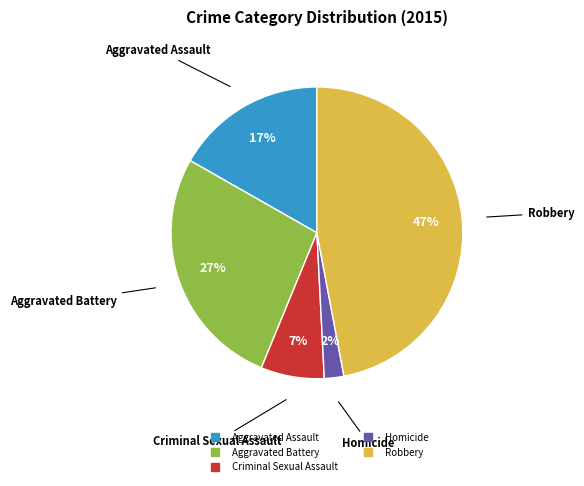

How many segments does this pie chart have?

5